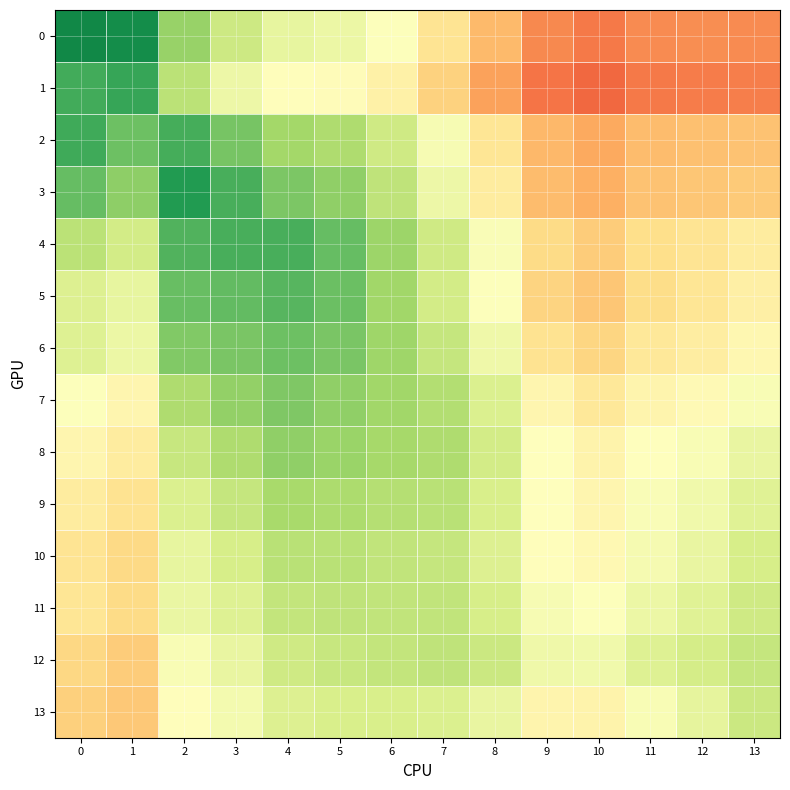

Reading left to right, what are all the values shown in this chart?

0: 0=0.9	1=0.9	2=0.7	3=0.6	4=0.6	5=0.5	6=0.5	7=0.4	8=0.3	9=0.2	10=0.2	11=0.2	12=0.3	13=0.2
1: 0=0.8	1=0.9	2=0.7	3=0.5	4=0.5	5=0.5	6=0.5	7=0.4	8=0.3	9=0.2	10=0.2	11=0.2	12=0.2	13=0.2
2: 0=0.8	1=0.8	2=0.8	3=0.8	4=0.7	5=0.7	6=0.6	7=0.5	8=0.4	9=0.3	10=0.3	11=0.3	12=0.3	13=0.3
3: 0=0.8	1=0.7	2=0.9	3=0.8	4=0.8	5=0.7	6=0.7	7=0.5	8=0.4	9=0.3	10=0.3	11=0.3	12=0.4	13=0.4
4: 0=0.7	1=0.6	2=0.8	3=0.8	4=0.8	5=0.8	6=0.7	7=0.6	8=0.5	9=0.4	10=0.4	11=0.4	12=0.4	13=0.4
5: 0=0.6	1=0.6	2=0.8	3=0.8	4=0.8	5=0.8	6=0.7	7=0.6	8=0.5	9=0.4	10=0.4	11=0.4	12=0.4	13=0.5
6: 0=0.6	1=0.5	2=0.8	3=0.8	4=0.8	5=0.8	6=0.7	7=0.6	8=0.5	9=0.4	10=0.4	11=0.4	12=0.4	13=0.5
7: 0=0.5	1=0.5	2=0.7	3=0.7	4=0.8	5=0.7	6=0.7	7=0.7	8=0.6	9=0.5	10=0.4	11=0.5	12=0.5	13=0.5
8: 0=0.5	1=0.4	2=0.6	3=0.7	4=0.7	5=0.7	6=0.7	7=0.7	8=0.6	9=0.5	10=0.5	11=0.5	12=0.5	13=0.6
9: 0=0.4	1=0.4	2=0.6	3=0.6	4=0.7	5=0.7	6=0.7	7=0.7	8=0.6	9=0.5	10=0.5	11=0.5	12=0.5	13=0.6
10: 0=0.4	1=0.4	2=0.6	3=0.6	4=0.7	5=0.7	6=0.6	7=0.6	8=0.6	9=0.5	10=0.5	11=0.5	12=0.6	13=0.6
11: 0=0.4	1=0.4	2=0.6	3=0.6	4=0.6	5=0.6	6=0.6	7=0.6	8=0.6	9=0.5	10=0.5	11=0.5	12=0.6	13=0.6
12: 0=0.4	1=0.4	2=0.5	3=0.6	4=0.6	5=0.6	6=0.6	7=0.7	8=0.6	9=0.5	10=0.5	11=0.6	12=0.6	13=0.6
13: 0=0.4	1=0.4	2=0.5	3=0.5	4=0.6	5=0.6	6=0.6	7=0.6	8=0.6	9=0.5	10=0.5	11=0.5	12=0.6	13=0.6